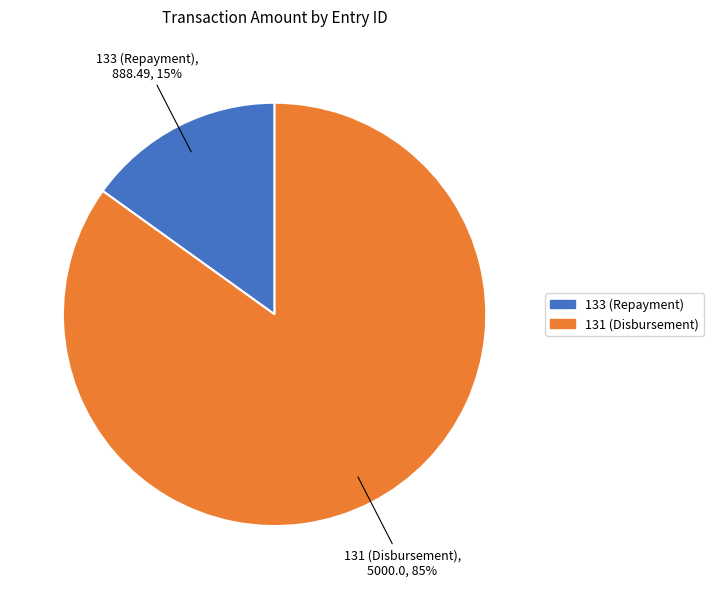

How many slices are in this pie chart?

2